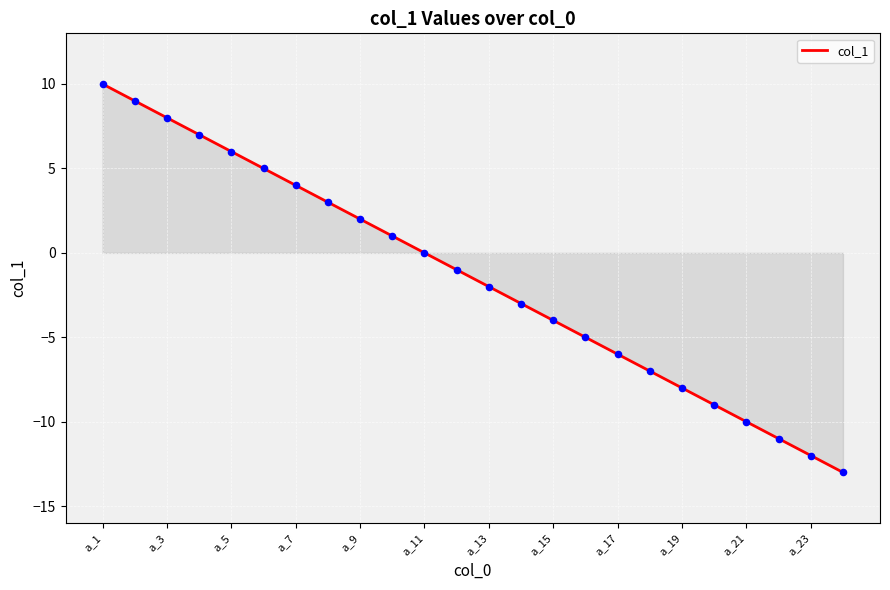

What is the maximum value shown in the chart?

10